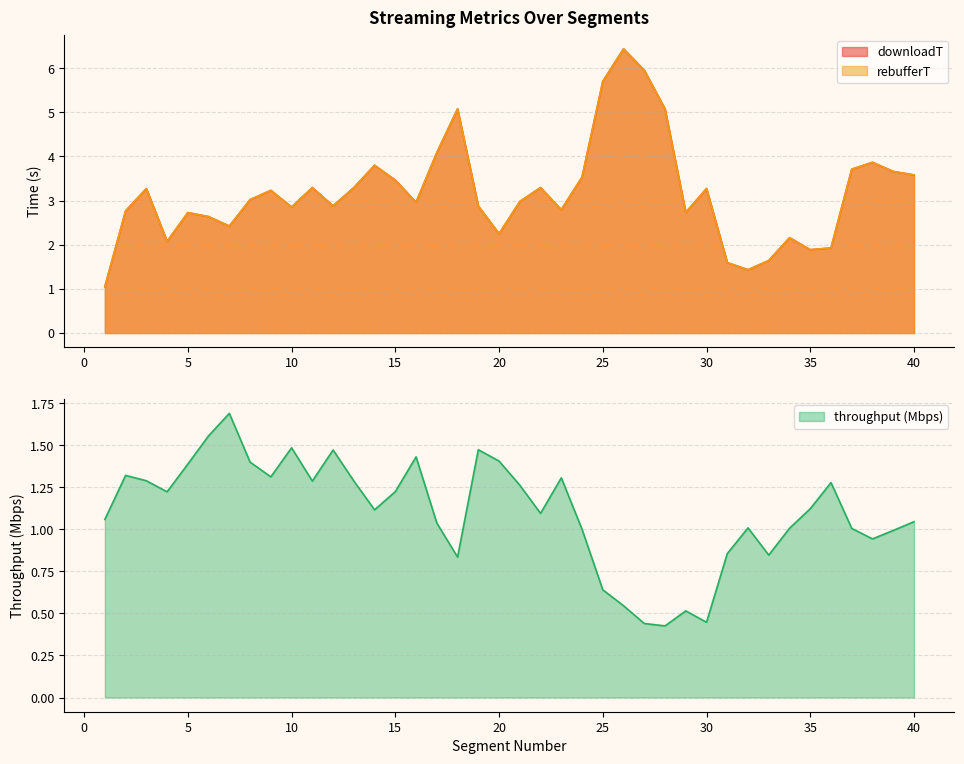

How many categories are shown in the chart?

40